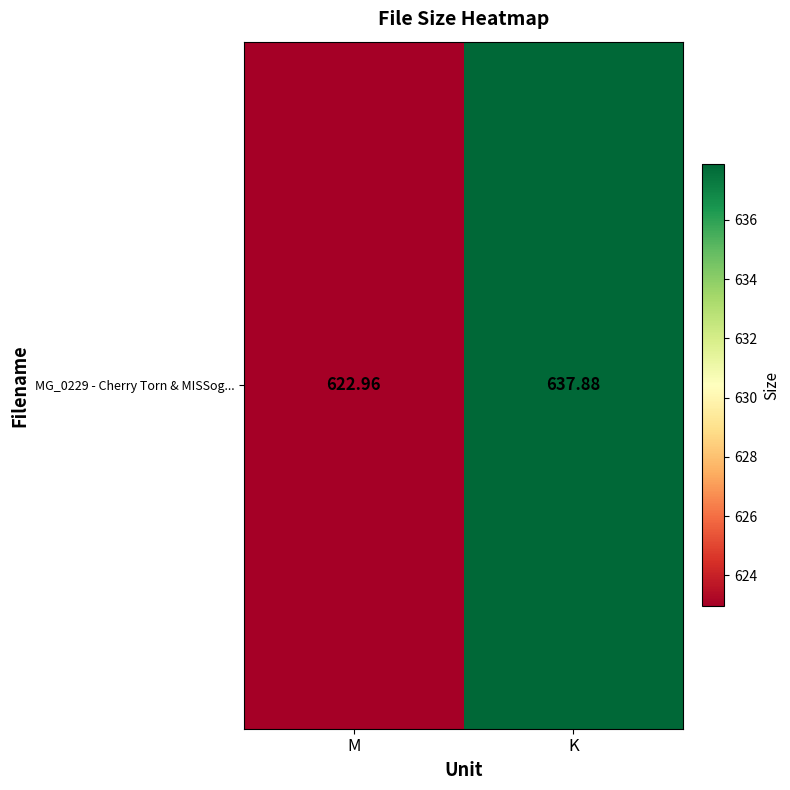

What is the minimum value shown in the chart?

623.0